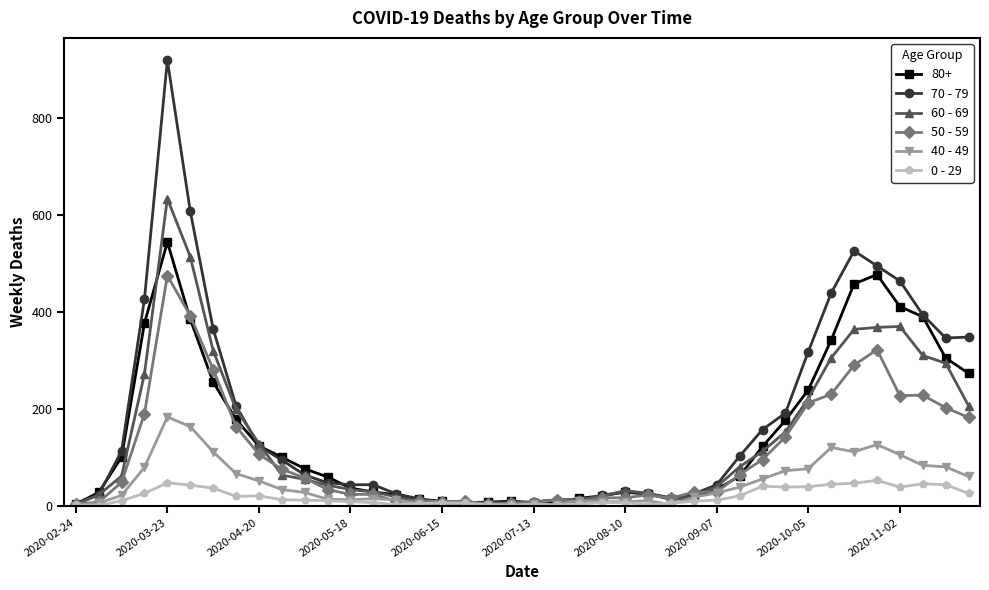

True or false: 60 - 69 has more than 1 interior local peaks.

True